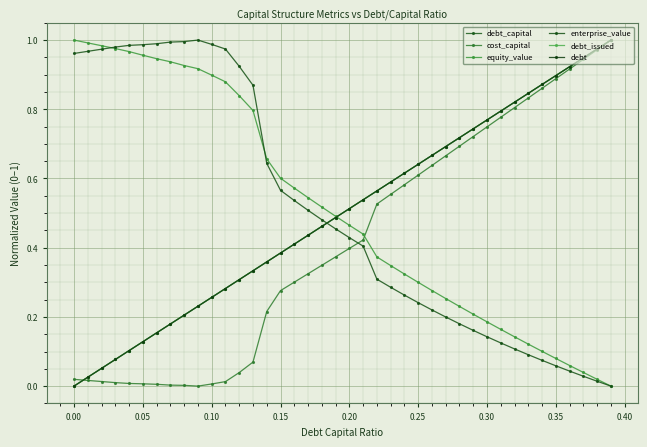

Is this an area chart (filled region under the line)?

No